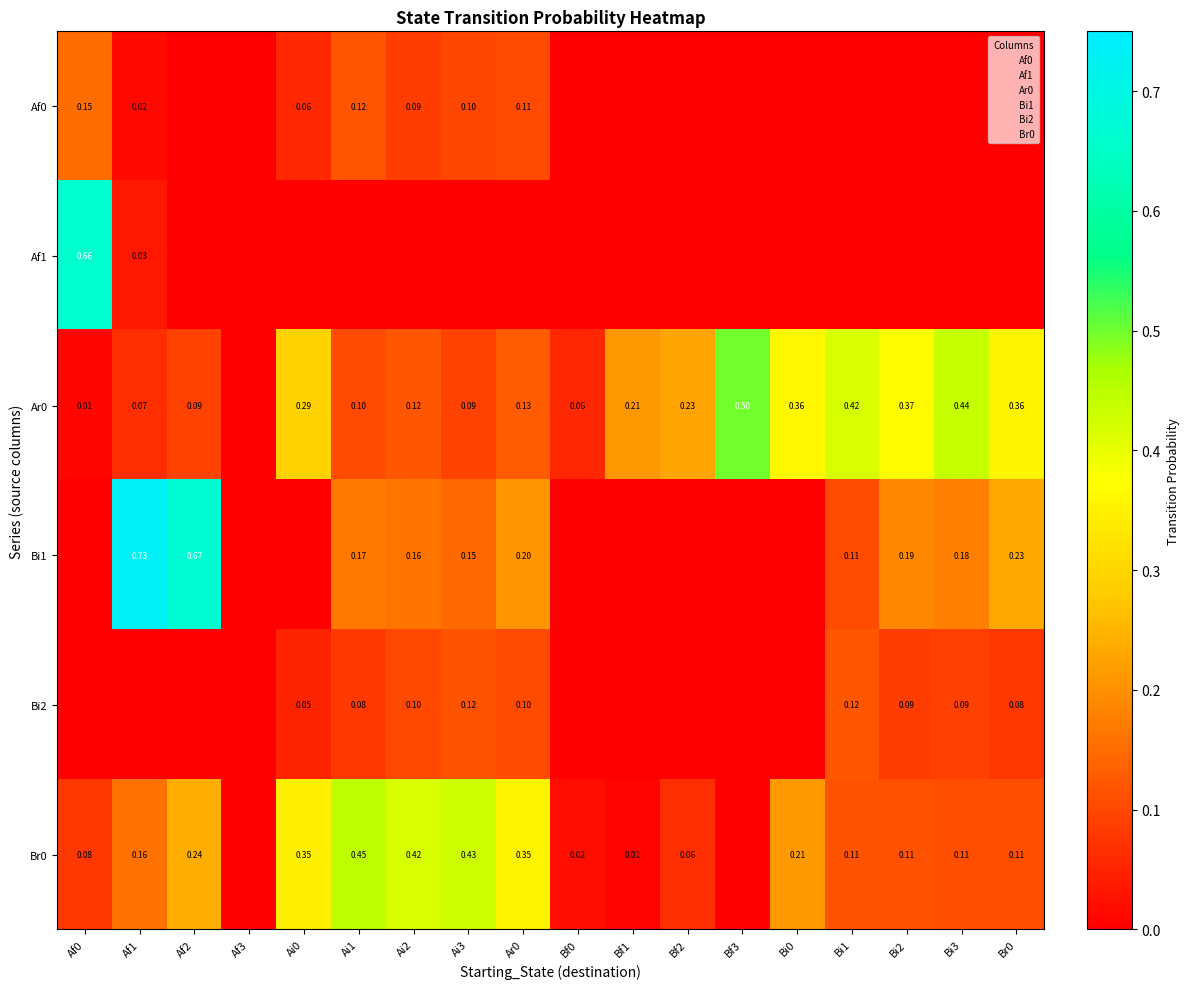

What is the approximate value of Br0 at Ai0?

0.3